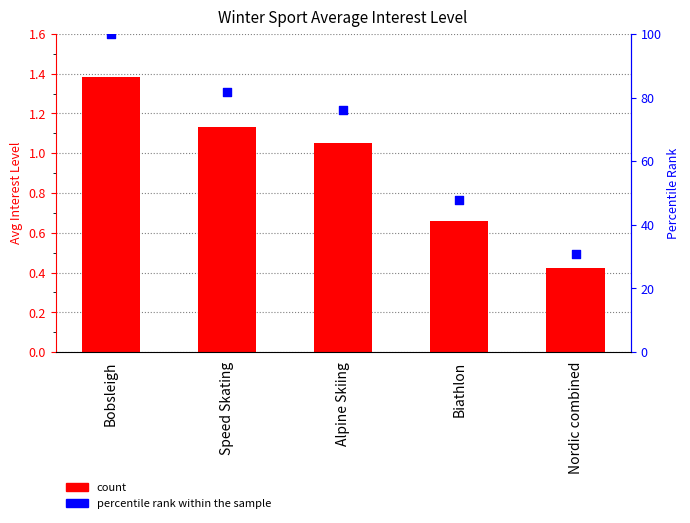

What is the total value across all series at Biathlon?

48.3